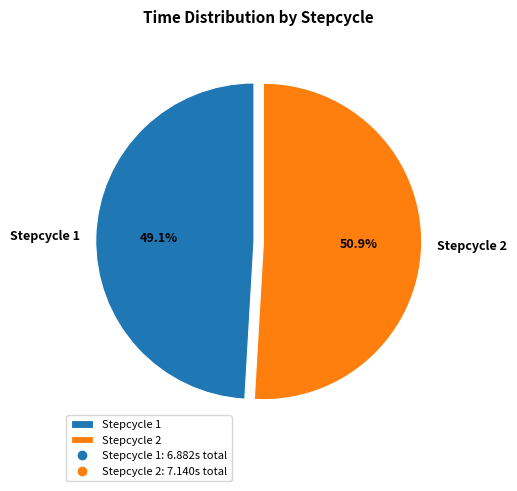

Between Stepcycle 1 and Stepcycle 2, which is larger?

Stepcycle 2